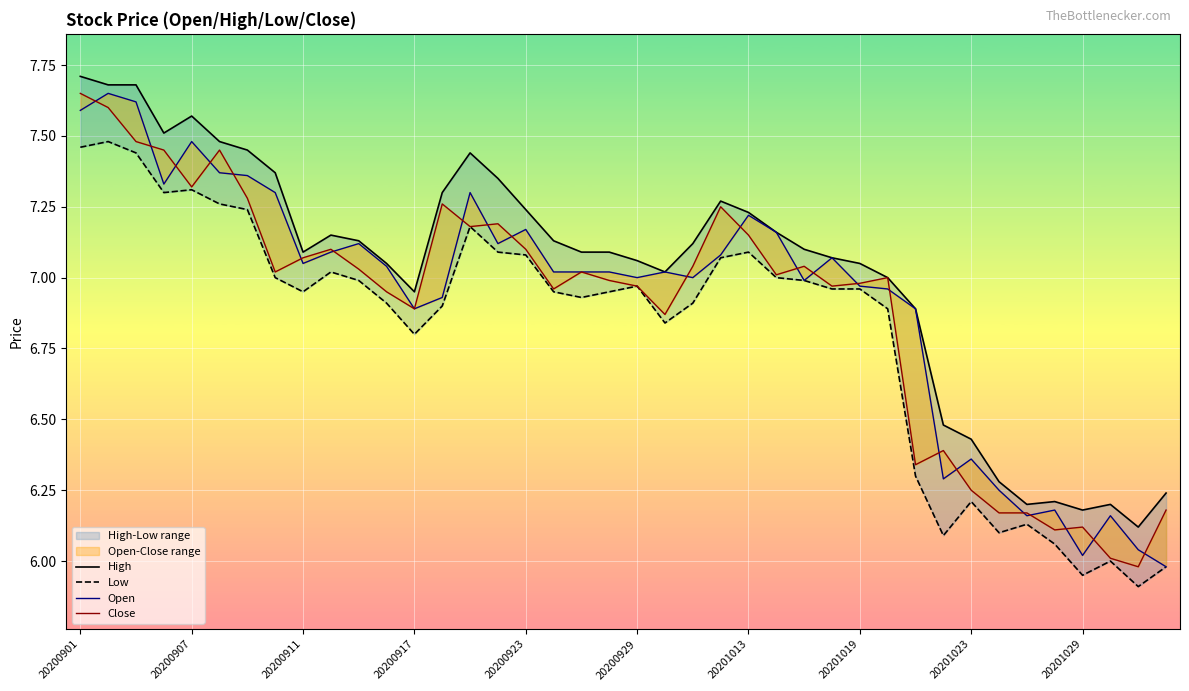

The Low series shows 9.8 at 38. True or false?

False